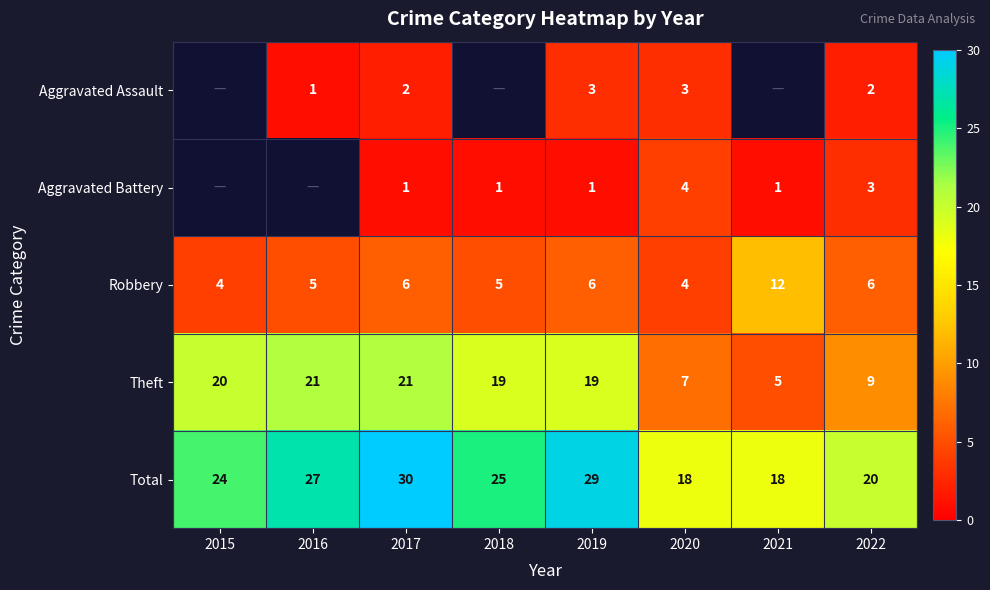

How many values in the Theft series are below 19?

3